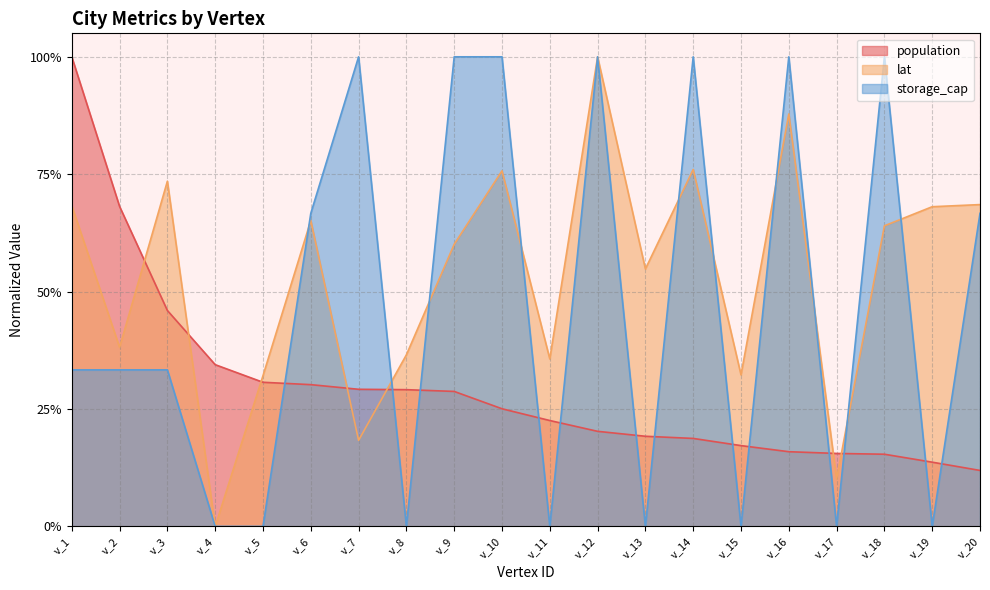

Reading left to right, list all the values displayed in this chart.

lat: v_1=0.7	v_2=0.4	v_3=0.7	v_4=0.0	v_5=0.3	v_6=0.7	v_7=0.2	v_8=0.4	v_9=0.6	v_10=0.8	v_11=0.4	v_12=1.0	v_13=0.5	v_14=0.8	v_15=0.3	v_16=0.9	v_17=0.1	v_18=0.6	v_19=0.7	v_20=0.7
population: v_1=1.0	v_2=0.7	v_3=0.5	v_4=0.3	v_5=0.3	v_6=0.3	v_7=0.3	v_8=0.3	v_9=0.3	v_10=0.3	v_11=0.2	v_12=0.2	v_13=0.2	v_14=0.2	v_15=0.2	v_16=0.2	v_17=0.2	v_18=0.2	v_19=0.1	v_20=0.1
storage_cap: v_1=0.3	v_2=0.3	v_3=0.3	v_4=0.0	v_5=0.0	v_6=0.7	v_7=1.0	v_8=0.0	v_9=1.0	v_10=1.0	v_11=0.0	v_12=1.0	v_13=0.0	v_14=1.0	v_15=0.0	v_16=1.0	v_17=0.0	v_18=1.0	v_19=0.0	v_20=0.7